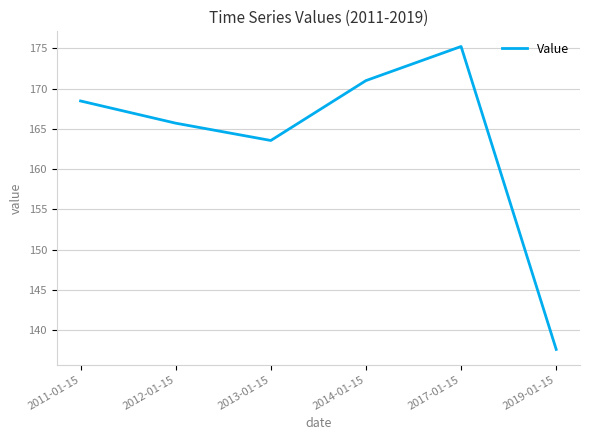

What position from the right is 2017-01-15?

2